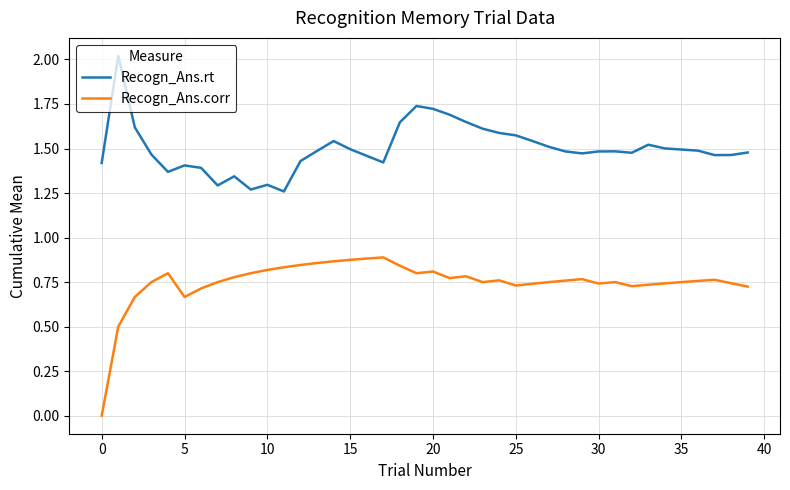

How many distinct data groups are displayed?

2